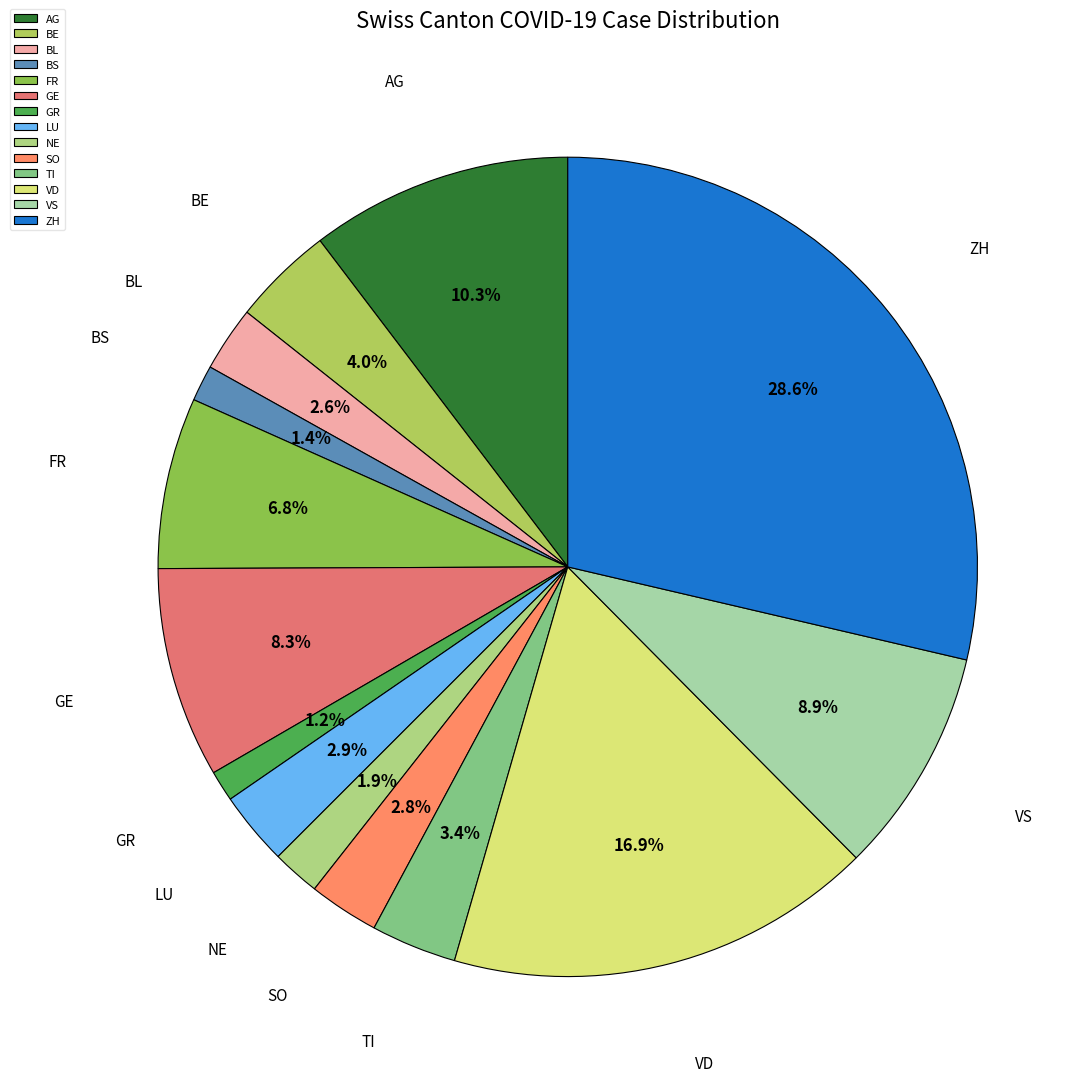

How many segments does this pie chart have?

14